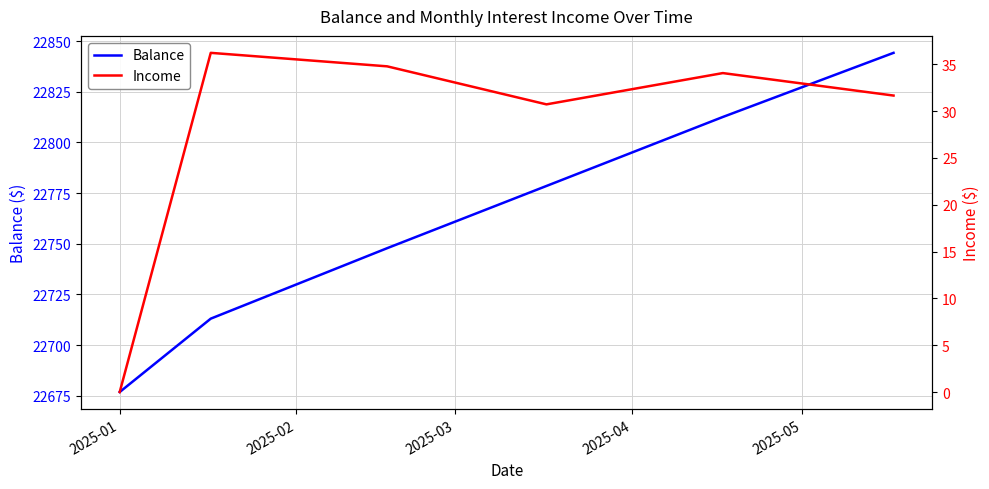

In Income, how many points are higher than both neighbors (excluding endpoints)?

2